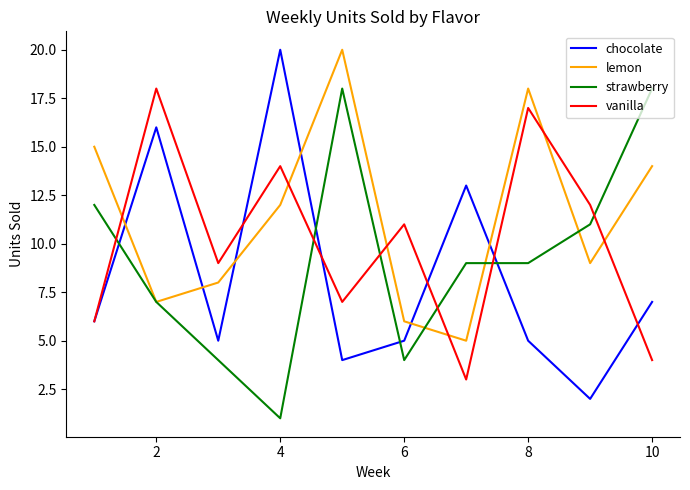

After their last crossing, which series has the higher values: lemon or vanilla?

lemon